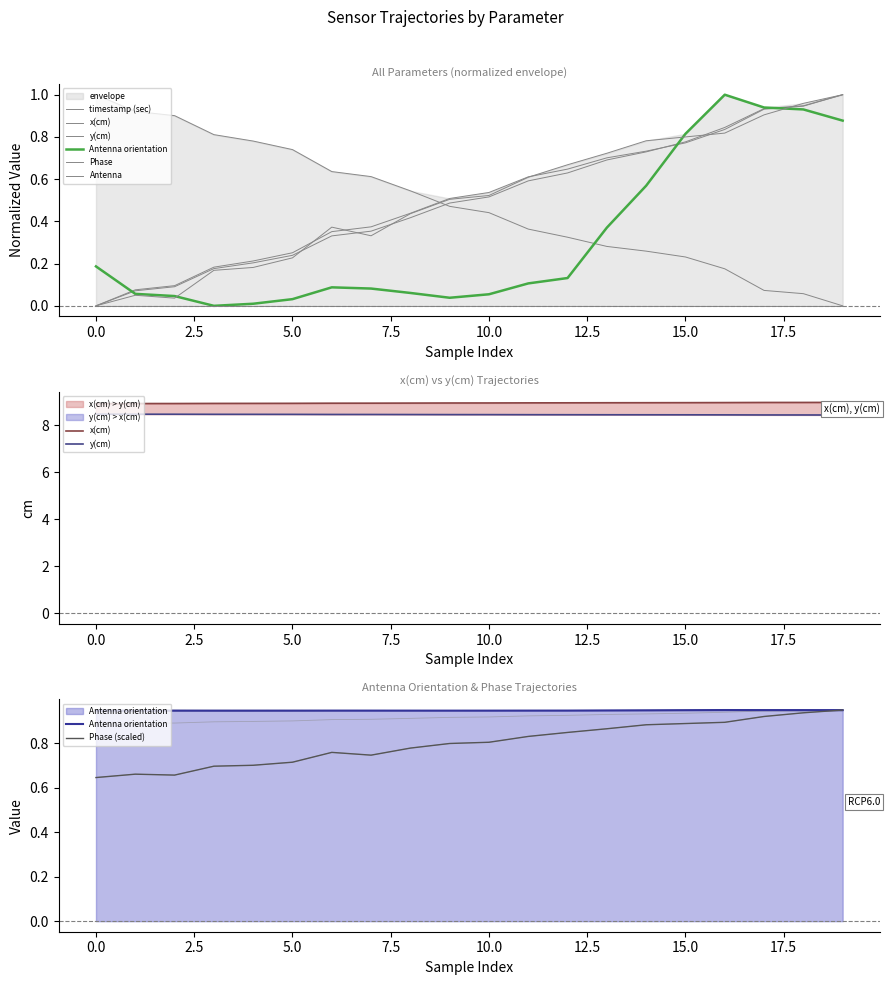

What is the sum of the y(cm) values at 14 and 1?

1.2